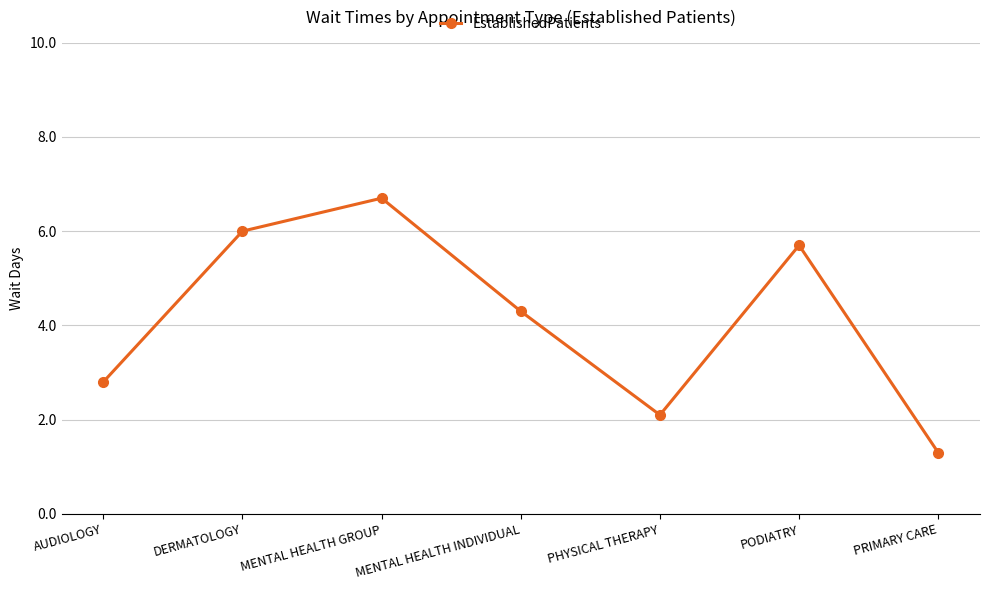

Rank the categories by value from lowest to highest.

PRIMARY CARE, PHYSICAL THERAPY, AUDIOLOGY, MENTAL HEALTH INDIVIDUAL, PODIATRY, DERMATOLOGY, MENTAL HEALTH GROUP